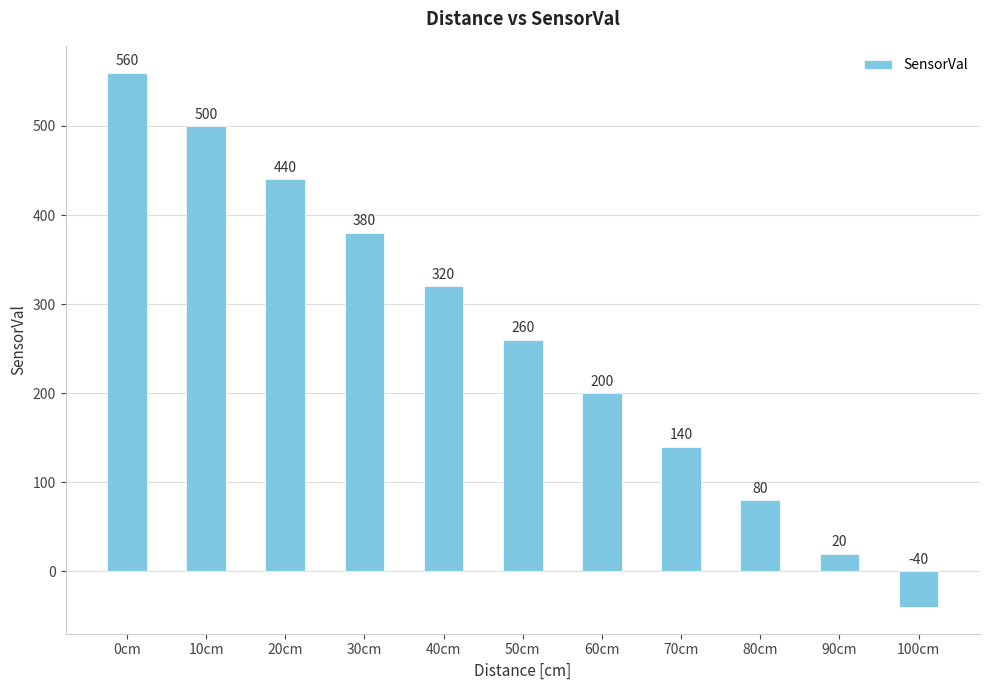

Which label corresponds to the smallest value in the chart?

100cm